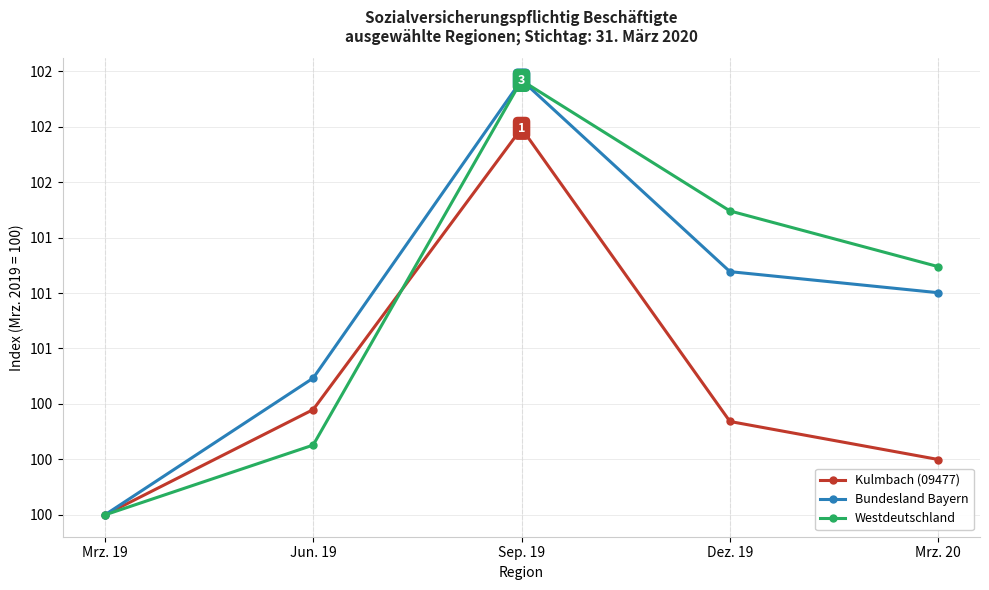

At how many categories does at least one series exceed 101?

3